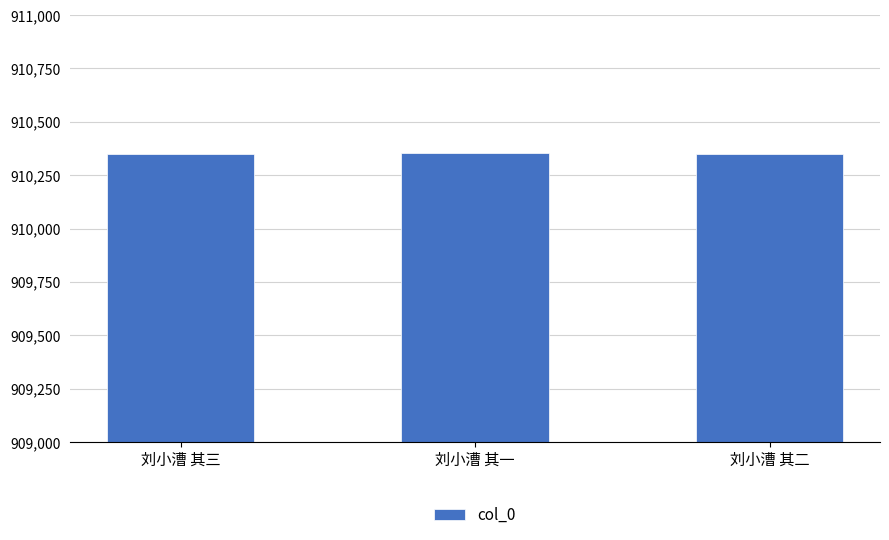

Approximately how many times larger is the value at 刘小漕 其一 compared to 刘小漕 其二?

1.0